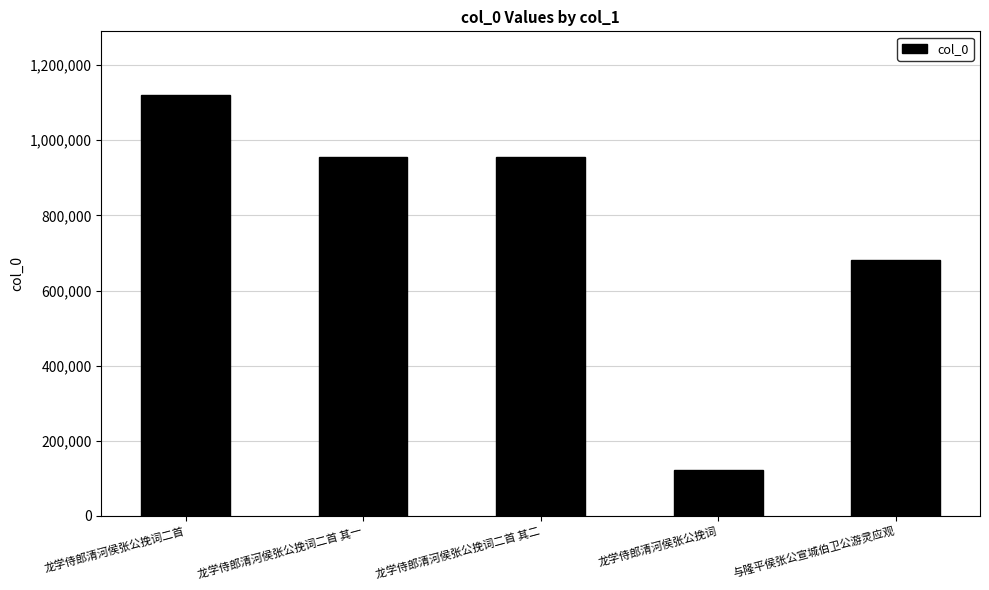

Is it true that the value at 龙学侍郎清河侯张公挽词二首 其一 is 956434?

True